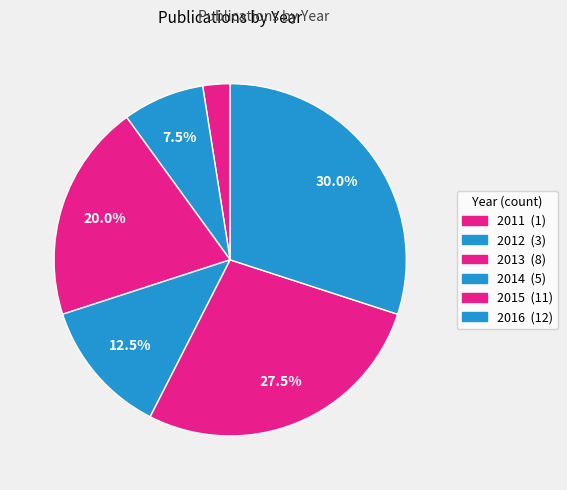

Does 2015 account for over 50% of the chart?

No